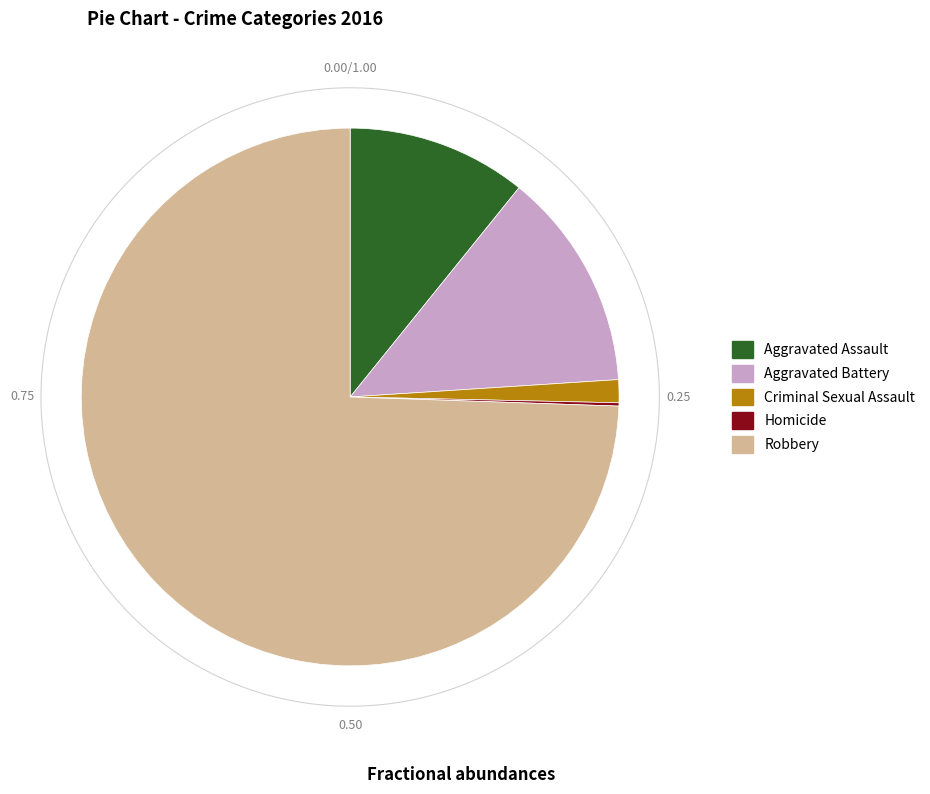

What percentage do Criminal Sexual Assault and Aggravated Assault together represent?

12.2%